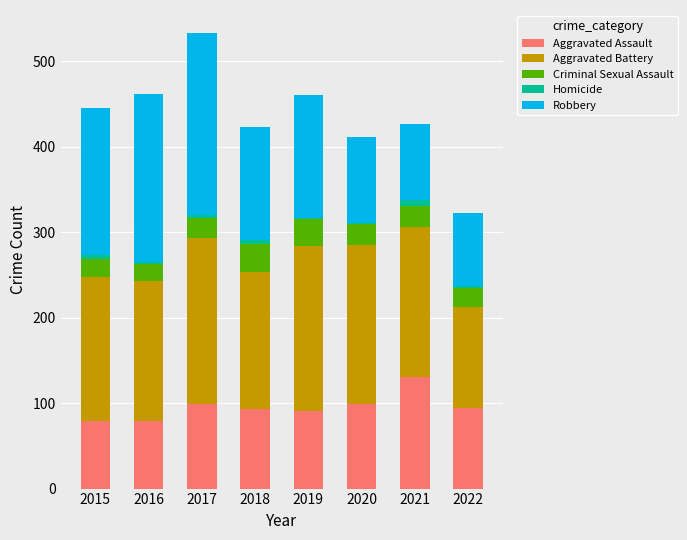

What is the maximum value for Aggravated Assault?

131